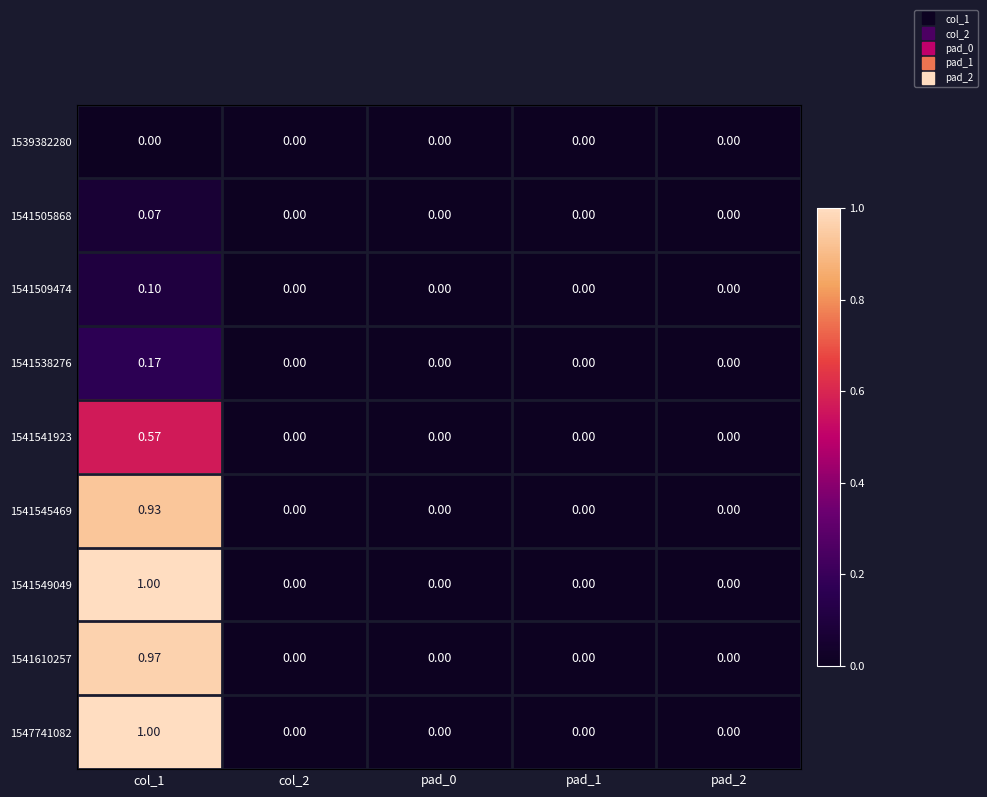

At which category does the chart reach its minimum across all series?

col_1